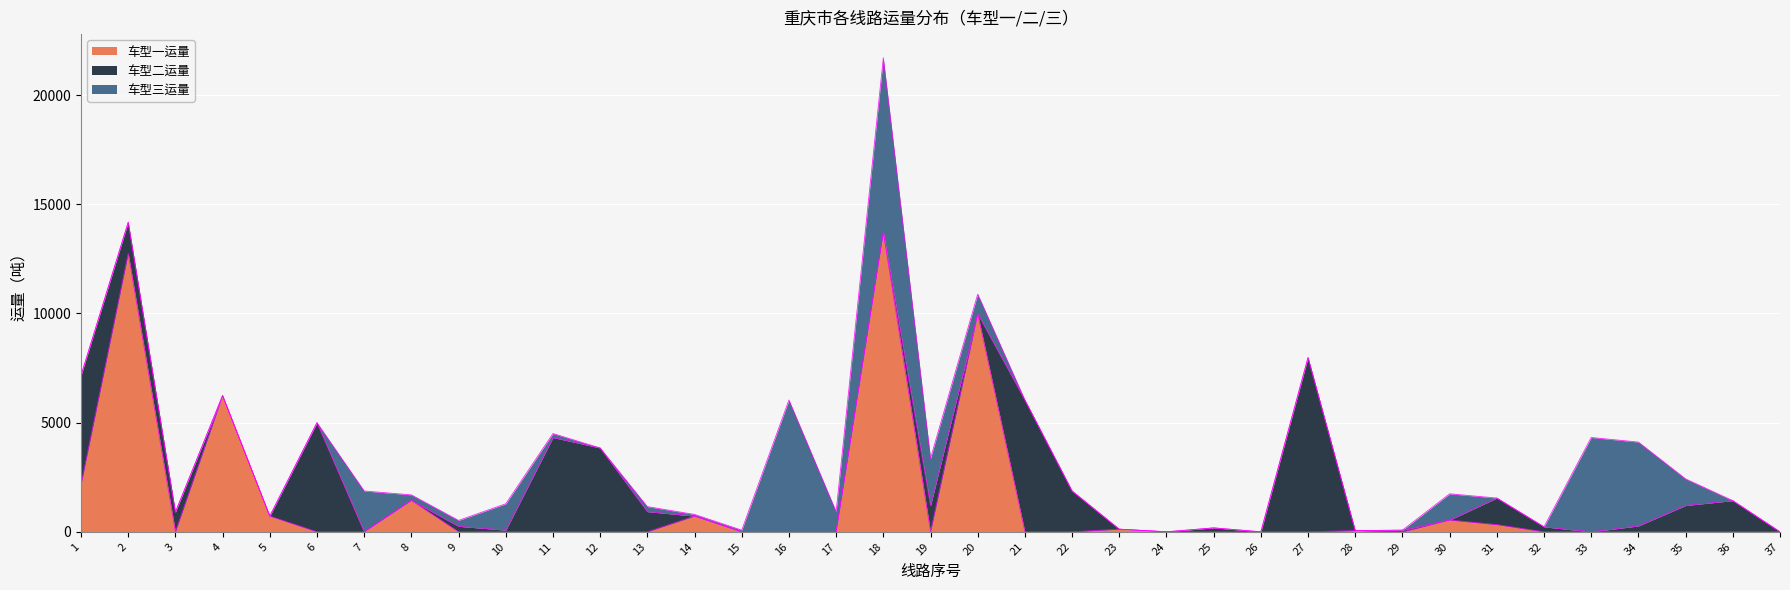

How many interior local peaks does the 车型二运量 series have?

10